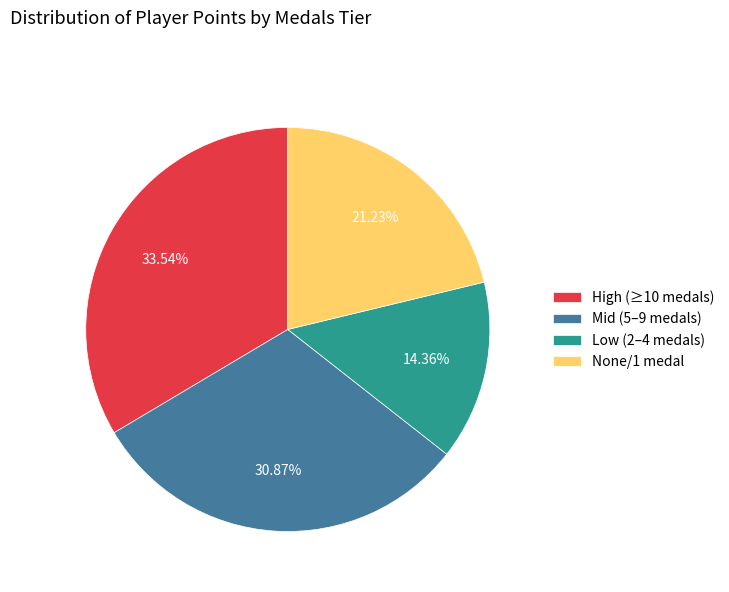

Do High (≥10 medals) and Low (2–4 medals) together represent more than half of the pie?

No